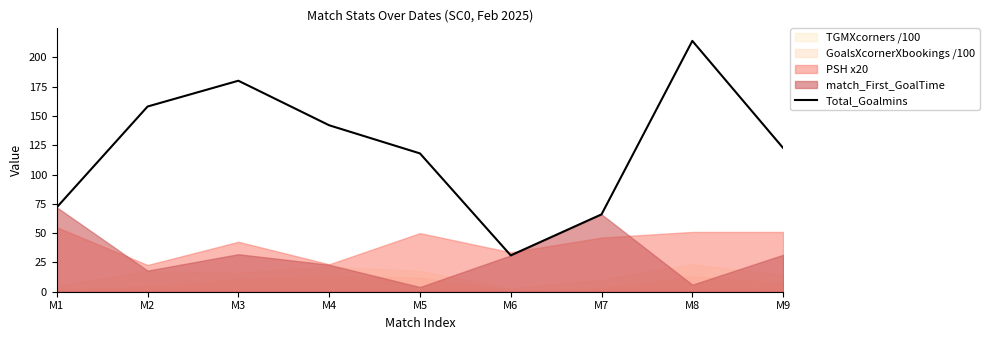

At which category does the chart reach its minimum across all series?

M6